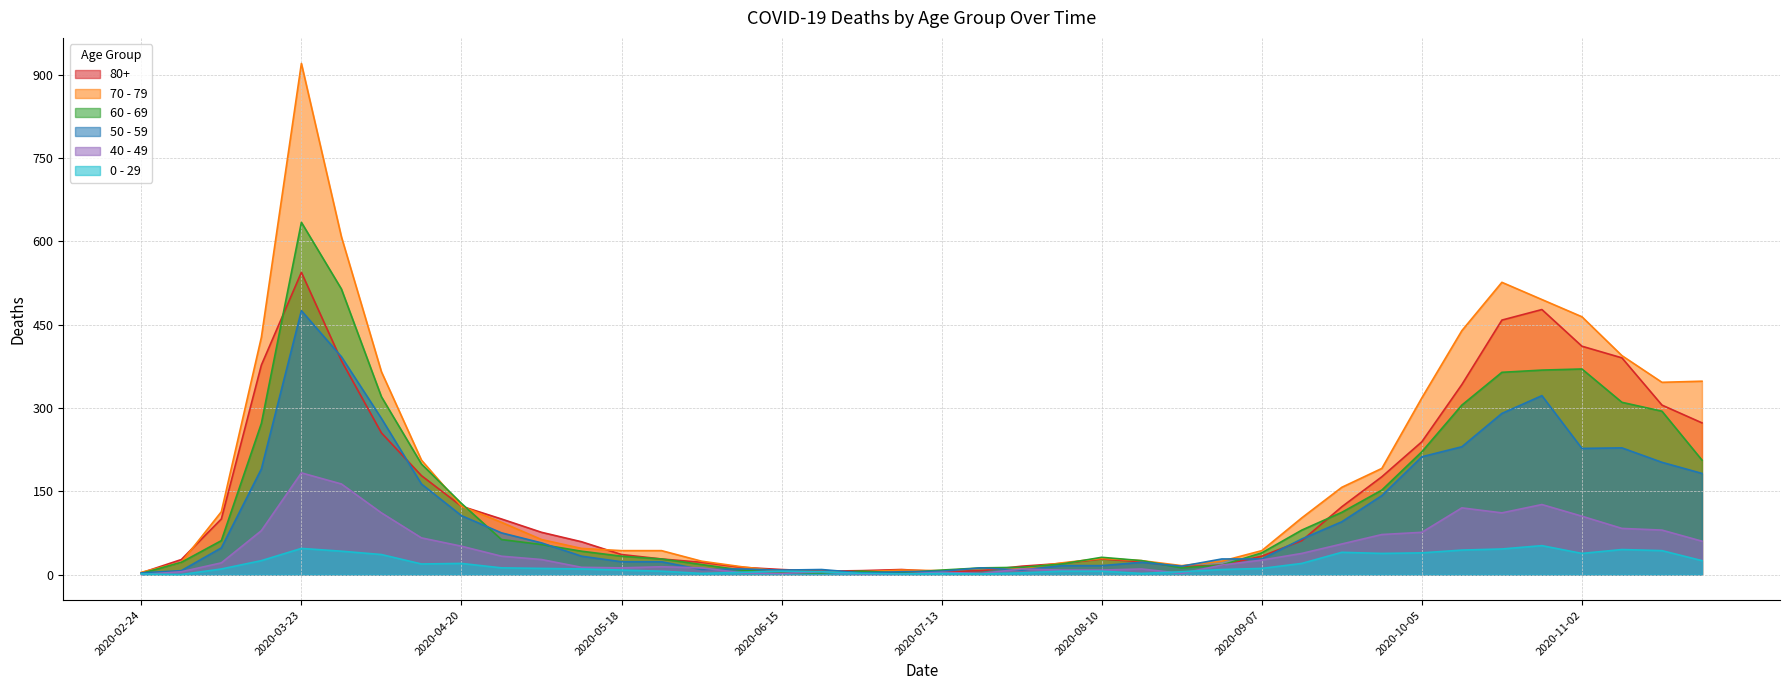

Is the value of 40 - 49 at 2020-11-16 greater than the value of 80+ at 2020-08-31?

Yes